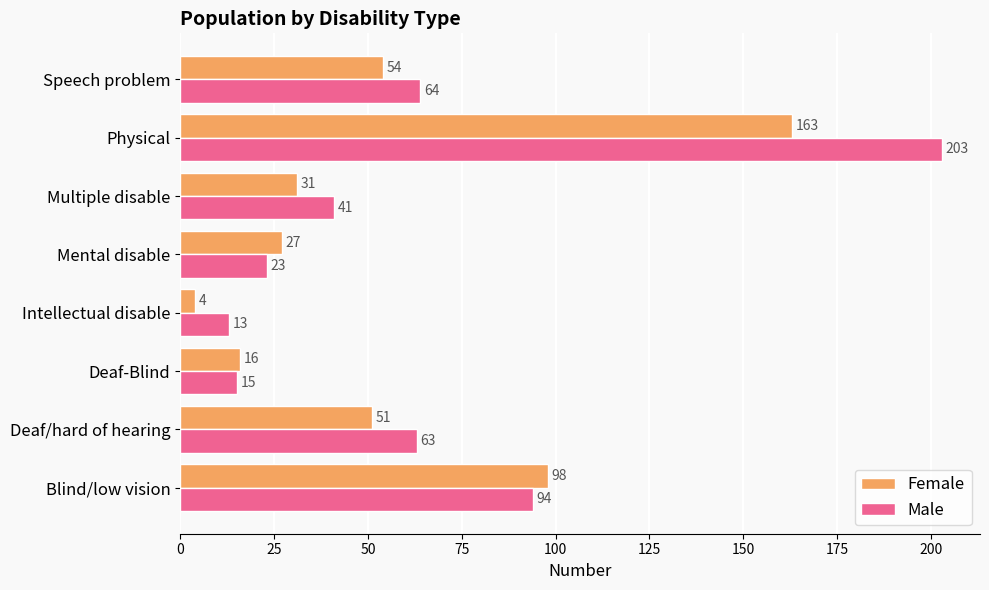

Where is Male nearest to the value 108?

Blind/low vision